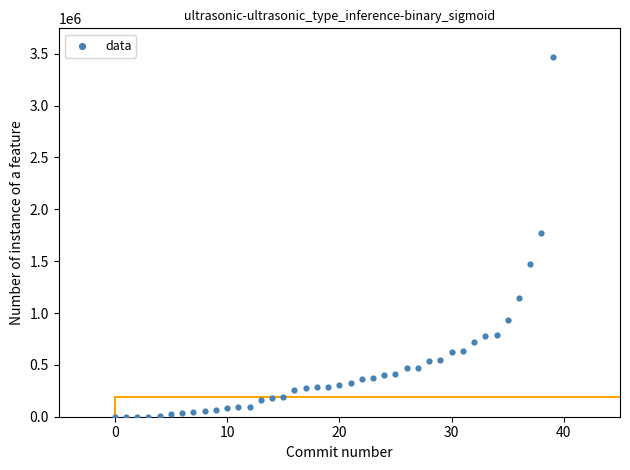

What is the range of Y values (max minus min)?

3467940